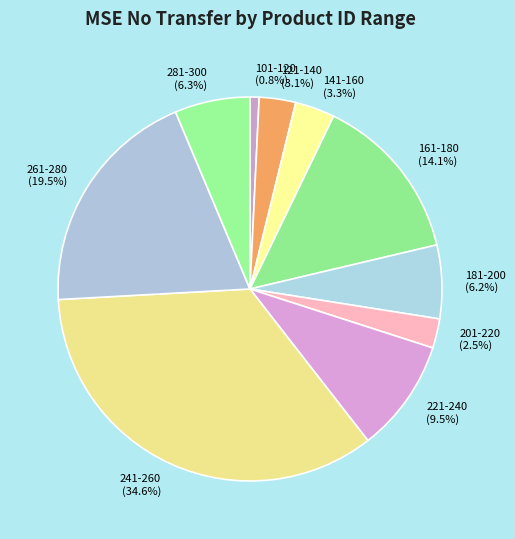

How many segments does this pie chart have?

10